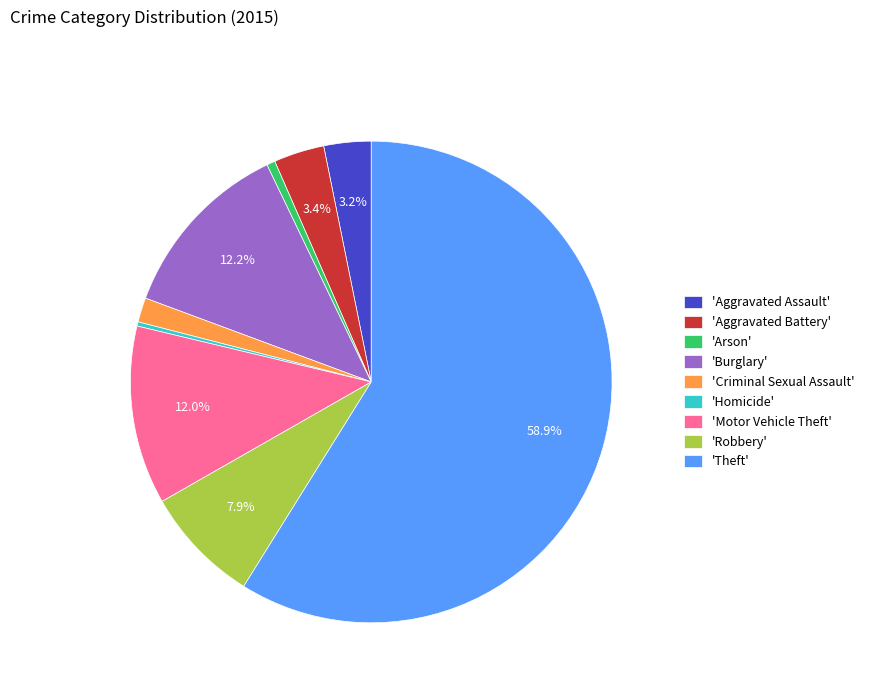

Do 'Aggravated Assault' and 'Motor Vehicle Theft' together represent more than half of the pie?

No